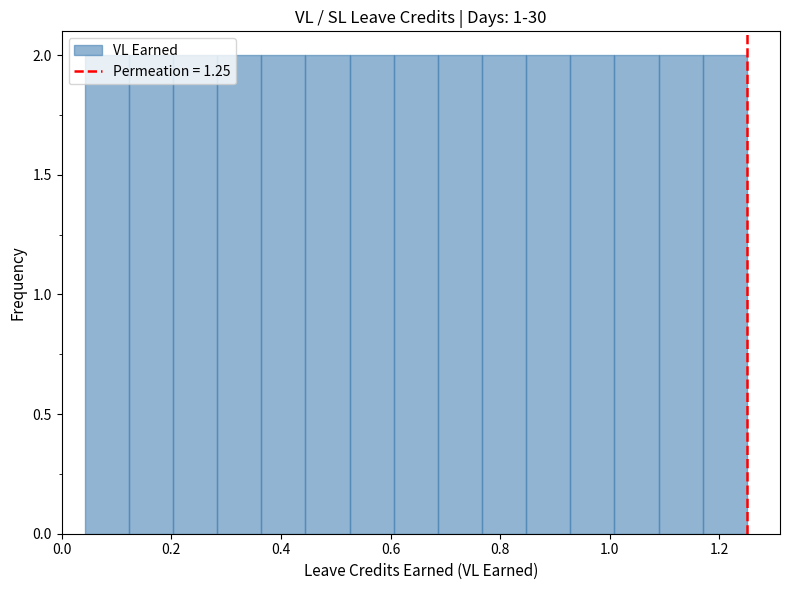

Reading left to right, list every bar in this chart as the range it spans on the x-axis followed by its height. Neither the bar edges nor the heights are printed on the chart, so give them approximately, as read against the axes.

0.04 to 0.12: 2
0.12 to 0.20: 2
0.20 to 0.28: 2
0.28 to 0.36: 2
0.36 to 0.44: 2
0.44 to 0.52: 2
0.52 to 0.60: 2
0.60 to 0.68: 2
0.68 to 0.76: 2
0.76 to 0.84: 2
0.84 to 0.92: 2
0.92 to 1.00: 2
1.00 to 1.08: 2
1.08 to 1.16: 2
1.16 to 1.26: 2